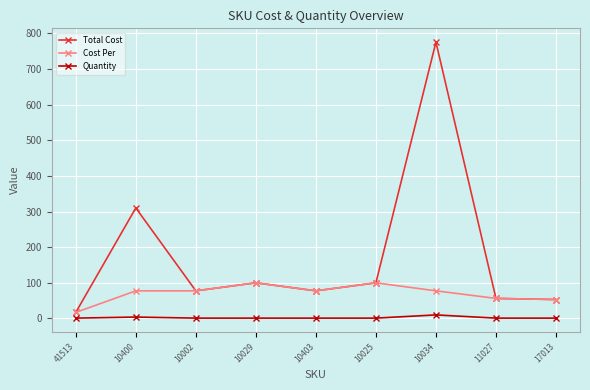

How many lines are shown in the chart?

3